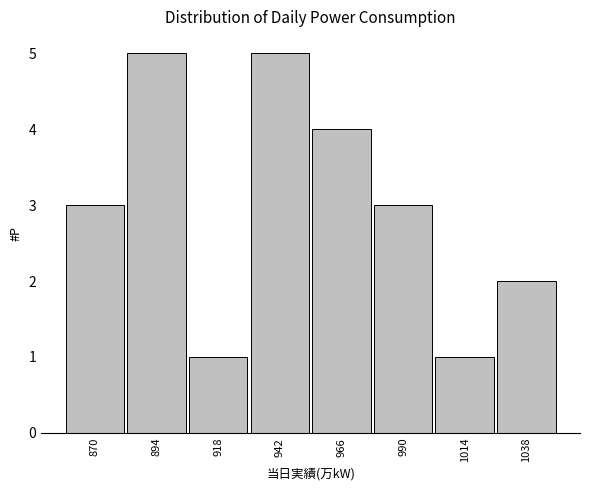

Reading right to left, what are all the values shown in this chart?

2	1	3	4	5	1	5	3